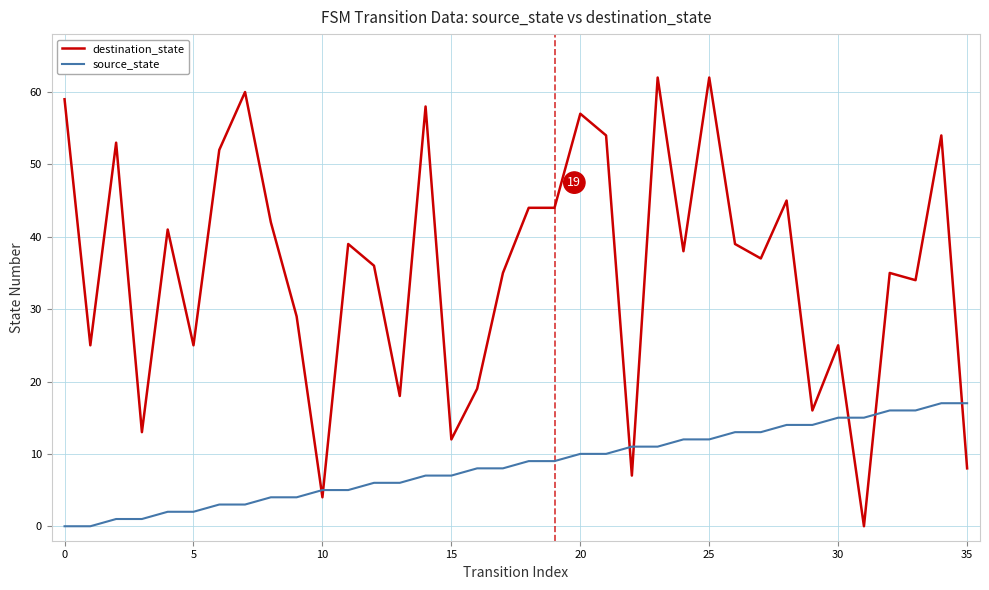

How many positive values does the destination_state series have?

35